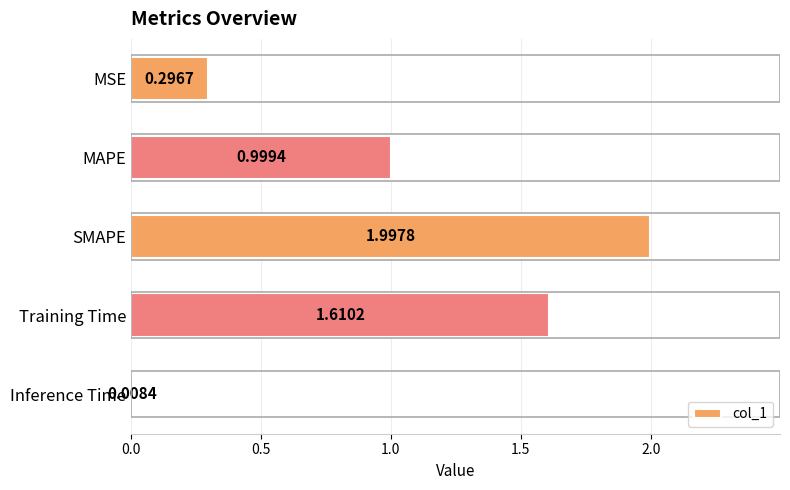

Are the bars grouped side by side (vs. stacked)?

No